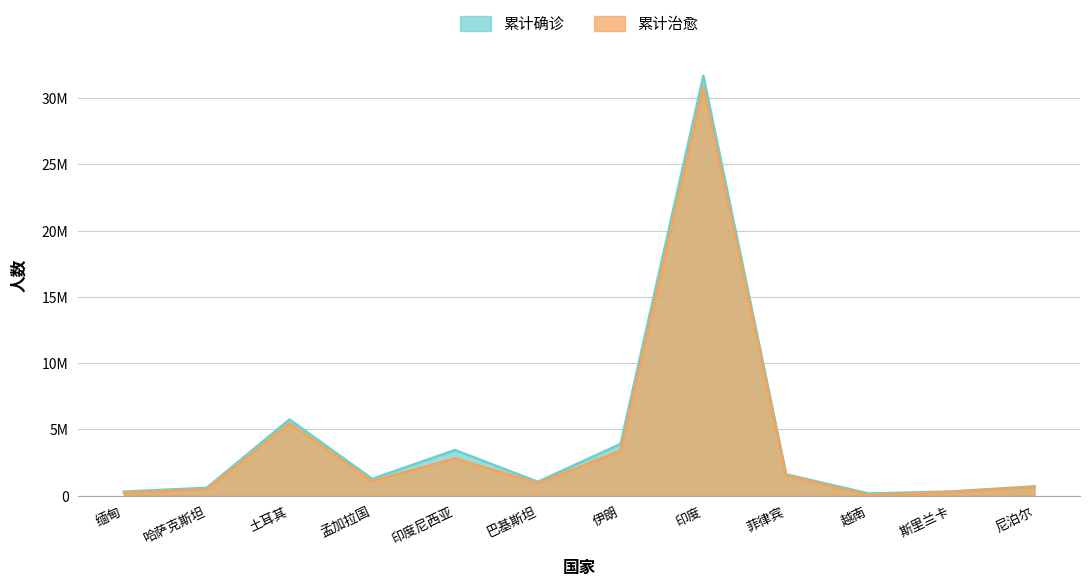

Which category has the lowest value across all series?

越南